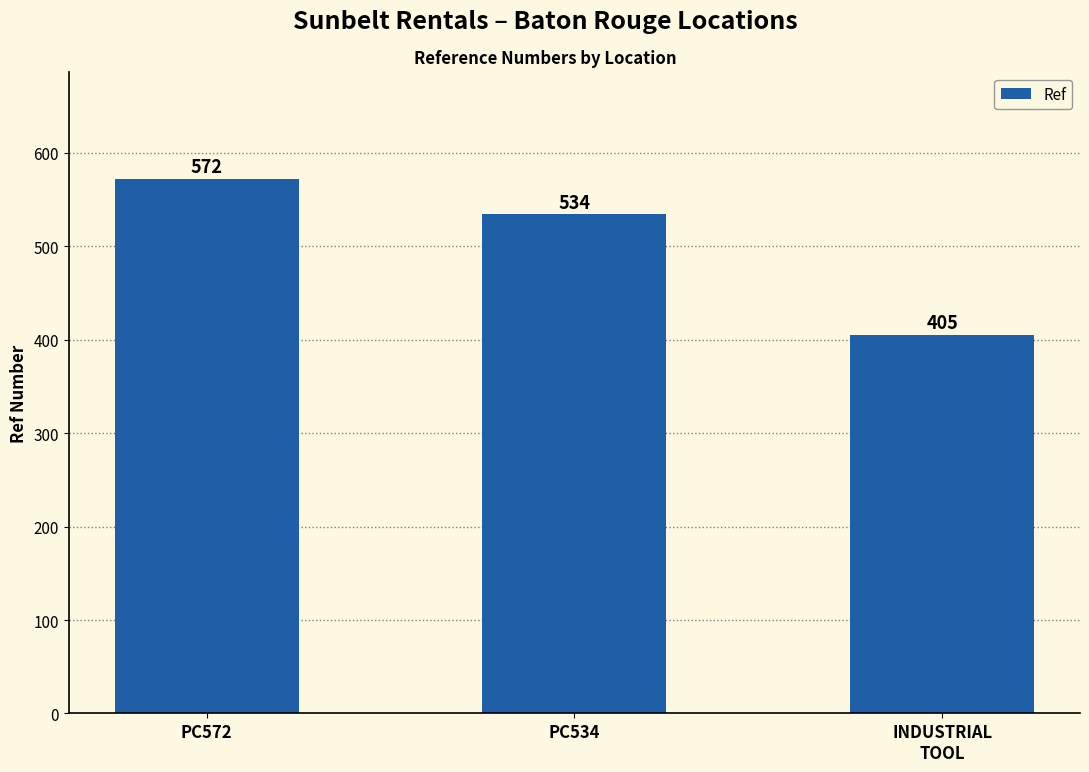

Reading left to right, what are all the values shown in this chart?

PC572=572	PC534=534	INDUSTRIAL
TOOL=405